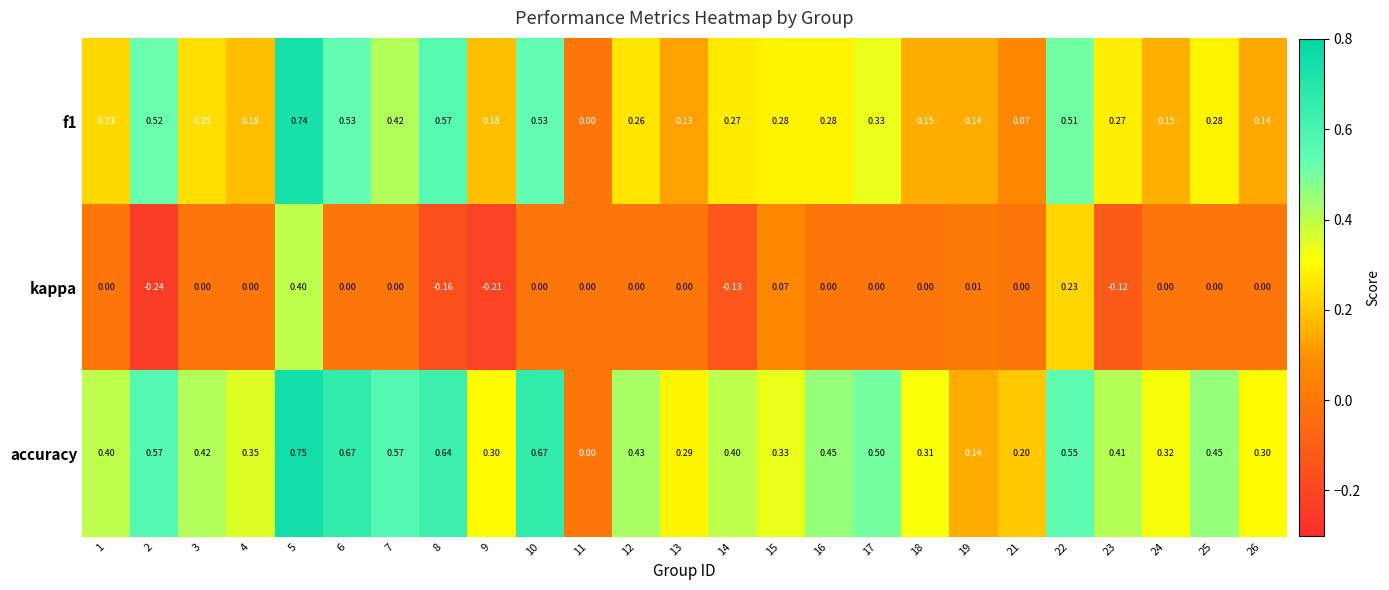

Which series has the largest total across all categories?

accuracy